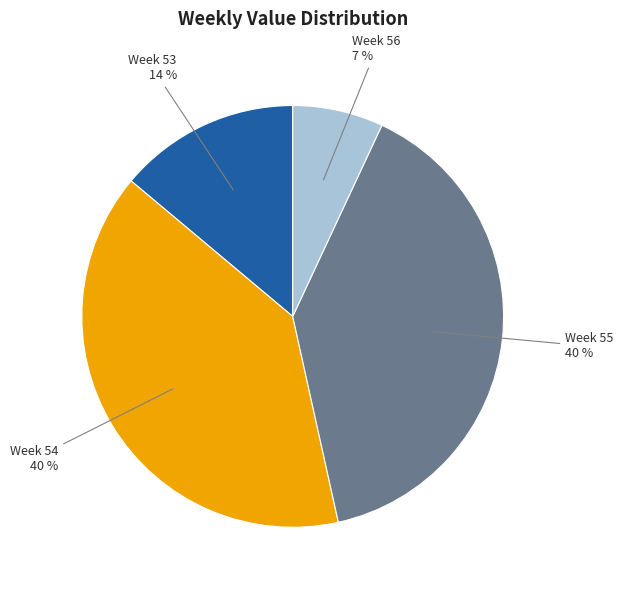

Is there any slice that represents more than half of the pie?

No